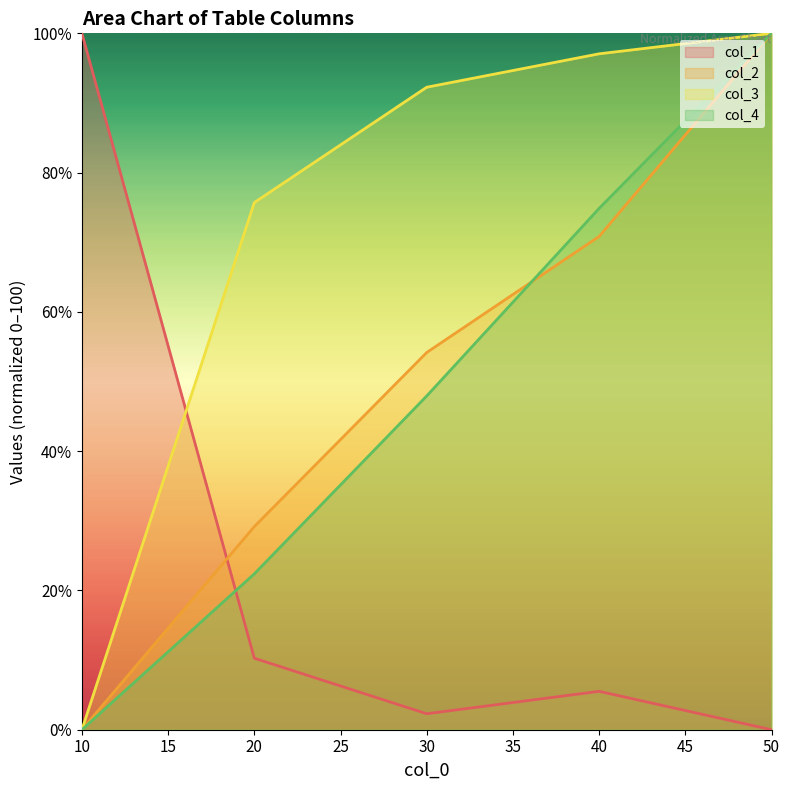

What is the sum of all col_4 values?

245.2